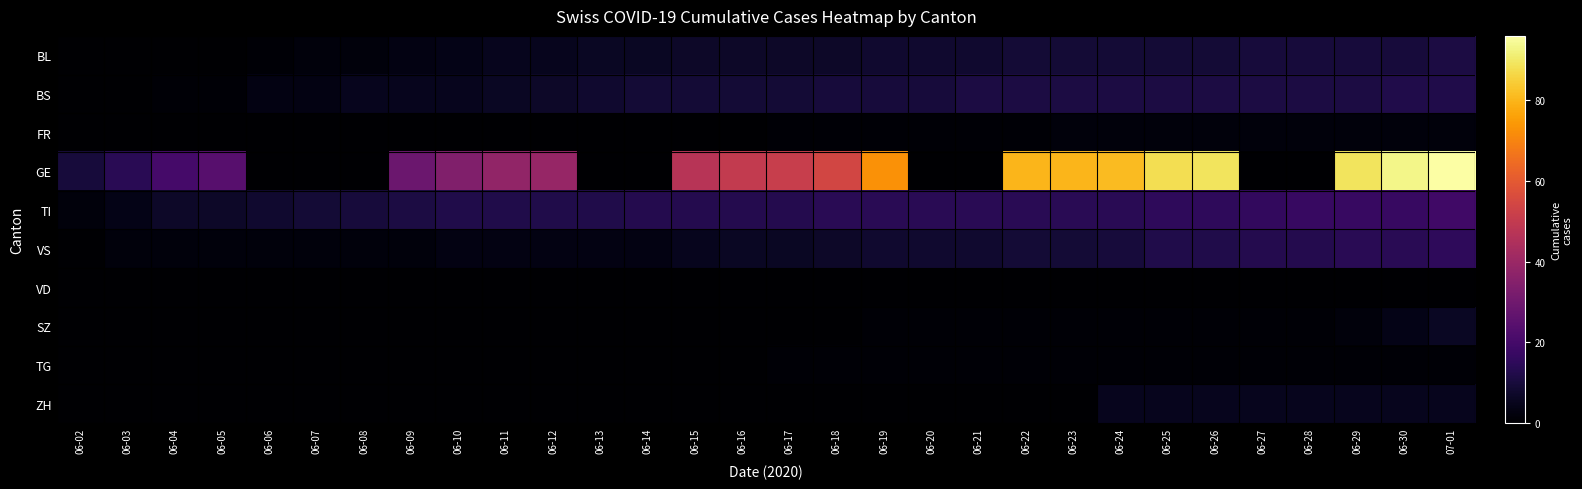

Reading left to right, transcribe all the data shown in this chart.

BL: 06-02=0	06-03=0	06-04=0	06-05=0	06-06=1	06-07=2	06-08=2	06-09=3	06-10=4	06-11=5	06-12=5	06-13=6	06-14=6	06-15=7	06-16=7	06-17=7	06-18=7	06-19=8	06-20=8	06-21=8	06-22=9	06-23=9	06-24=9	06-25=9	06-26=9	06-27=10	06-28=10	06-29=10	06-30=10	07-01=11
BS: 06-02=0	06-03=0	06-04=1	06-05=1	06-06=3	06-07=3	06-08=5	06-09=5	06-10=5	06-11=6	06-12=7	06-13=8	06-14=9	06-15=9	06-16=9	06-17=9	06-18=10	06-19=10	06-20=10	06-21=11	06-22=11	06-23=11	06-24=11	06-25=11	06-26=11	06-27=11	06-28=11	06-29=11	06-30=12	07-01=12
FR: 06-02=0	06-03=0	06-04=0	06-05=0	06-06=0	06-07=0	06-08=0	06-09=0	06-10=0	06-11=0	06-12=0	06-13=0	06-14=0	06-15=0	06-16=0	06-17=1	06-18=1	06-19=1	06-20=1	06-21=1	06-22=1	06-23=2	06-24=2	06-25=2	06-26=2	06-27=2	06-28=2	06-29=2	06-30=2	07-01=2
GE: 06-02=10	06-03=14	06-04=20	06-05=24	06-06=0	06-07=0	06-08=0	06-09=29	06-10=34	06-11=38	06-12=39	06-13=0	06-14=0	06-15=47	06-16=50	06-17=51	06-18=54	06-19=73	06-20=0	06-21=0	06-22=80	06-23=80	06-24=81	06-25=88	06-26=89	06-27=0	06-28=0	06-29=89	06-30=93	07-01=96
TI: 06-02=2	06-03=4	06-04=7	06-05=7	06-06=8	06-07=9	06-08=10	06-09=11	06-10=12	06-11=12	06-12=12	06-13=12	06-14=13	06-15=13	06-16=13	06-17=13	06-18=14	06-19=14	06-20=14	06-21=14	06-22=14	06-23=14	06-24=14	06-25=15	06-26=15	06-27=16	06-28=17	06-29=17	06-30=17	07-01=19
VS: 06-02=0	06-03=2	06-04=2	06-05=2	06-06=2	06-07=2	06-08=2	06-09=2	06-10=3	06-11=3	06-12=3	06-13=3	06-14=3	06-15=5	06-16=6	06-17=6	06-18=7	06-19=8	06-20=8	06-21=8	06-22=9	06-23=9	06-24=10	06-25=12	06-26=12	06-27=13	06-28=13	06-29=14	06-30=14	07-01=15
VD: 06-02=0	06-03=0	06-04=0	06-05=0	06-06=0	06-07=0	06-08=0	06-09=0	06-10=0	06-11=0	06-12=0	06-13=0	06-14=0	06-15=0	06-16=0	06-17=0	06-18=0	06-19=0	06-20=0	06-21=0	06-22=0	06-23=0	06-24=0	06-25=0	06-26=0	06-27=0	06-28=0	06-29=0	06-30=0	07-01=0
SZ: 06-02=0	06-03=0	06-04=0	06-05=0	06-06=0	06-07=0	06-08=0	06-09=0	06-10=0	06-11=0	06-12=0	06-13=0	06-14=0	06-15=0	06-16=0	06-17=0	06-18=0	06-19=1	06-20=1	06-21=1	06-22=1	06-23=1	06-24=1	06-25=1	06-26=1	06-27=1	06-28=1	06-29=2	06-30=4	07-01=6
TG: 06-02=0	06-03=0	06-04=0	06-05=0	06-06=0	06-07=0	06-08=0	06-09=0	06-10=0	06-11=0	06-12=0	06-13=0	06-14=0	06-15=0	06-16=0	06-17=1	06-18=1	06-19=1	06-20=1	06-21=1	06-22=1	06-23=1	06-24=1	06-25=1	06-26=1	06-27=1	06-28=1	06-29=1	06-30=1	07-01=1
ZH: 06-02=0	06-03=0	06-04=0	06-05=0	06-06=0	06-07=0	06-08=0	06-09=0	06-10=0	06-11=0	06-12=0	06-13=0	06-14=0	06-15=0	06-16=0	06-17=0	06-18=0	06-19=0	06-20=0	06-21=0	06-22=0	06-23=0	06-24=5	06-25=5	06-26=5	06-27=5	06-28=5	06-29=5	06-30=5	07-01=5